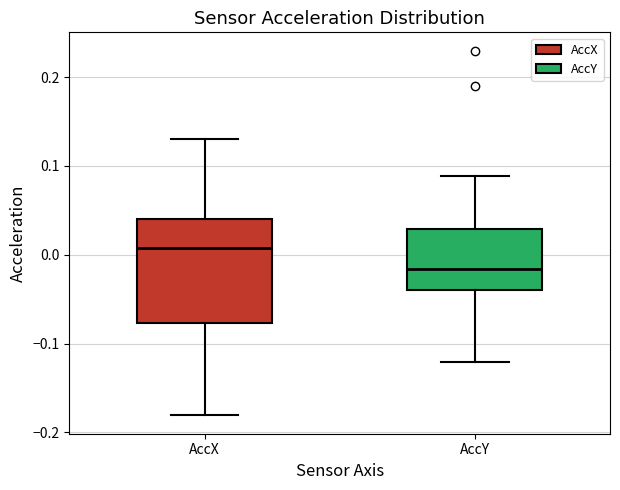

Which box's median line is the highest?

AccX